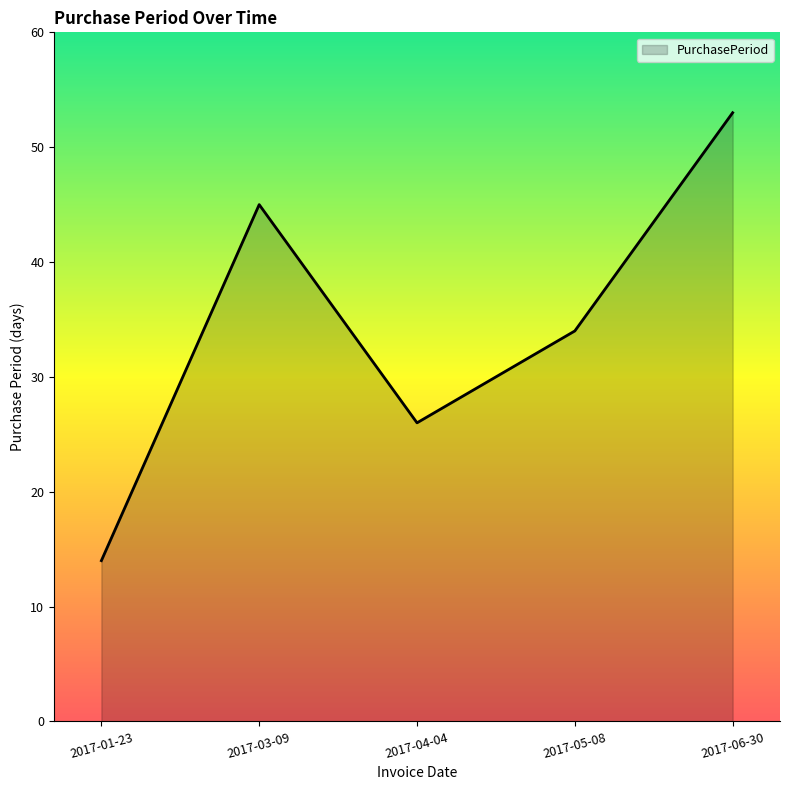

What position from the left is 2017-03-09?

2